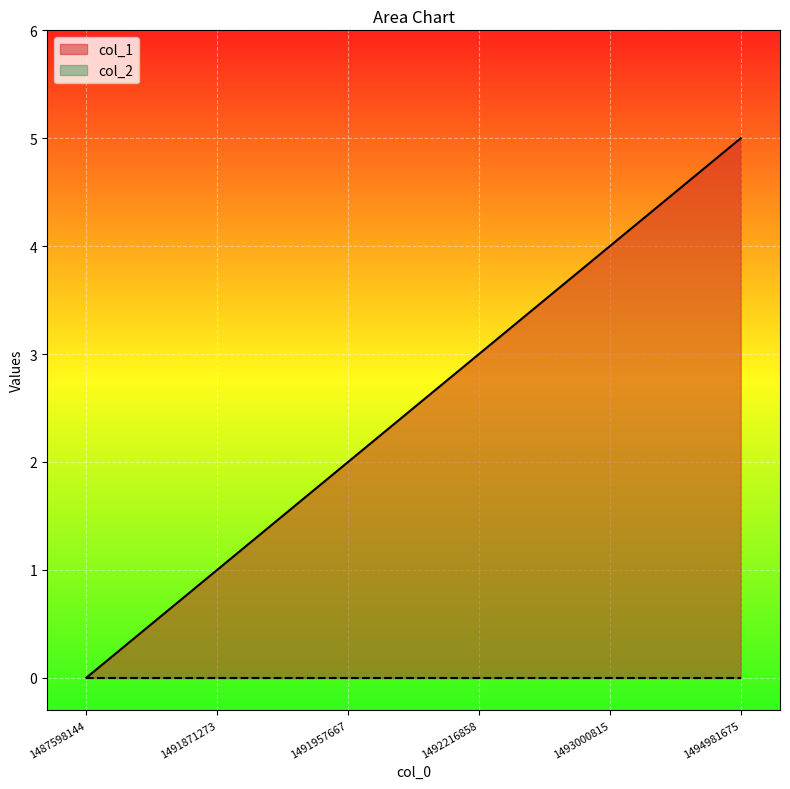

What is the sum of all values?

15